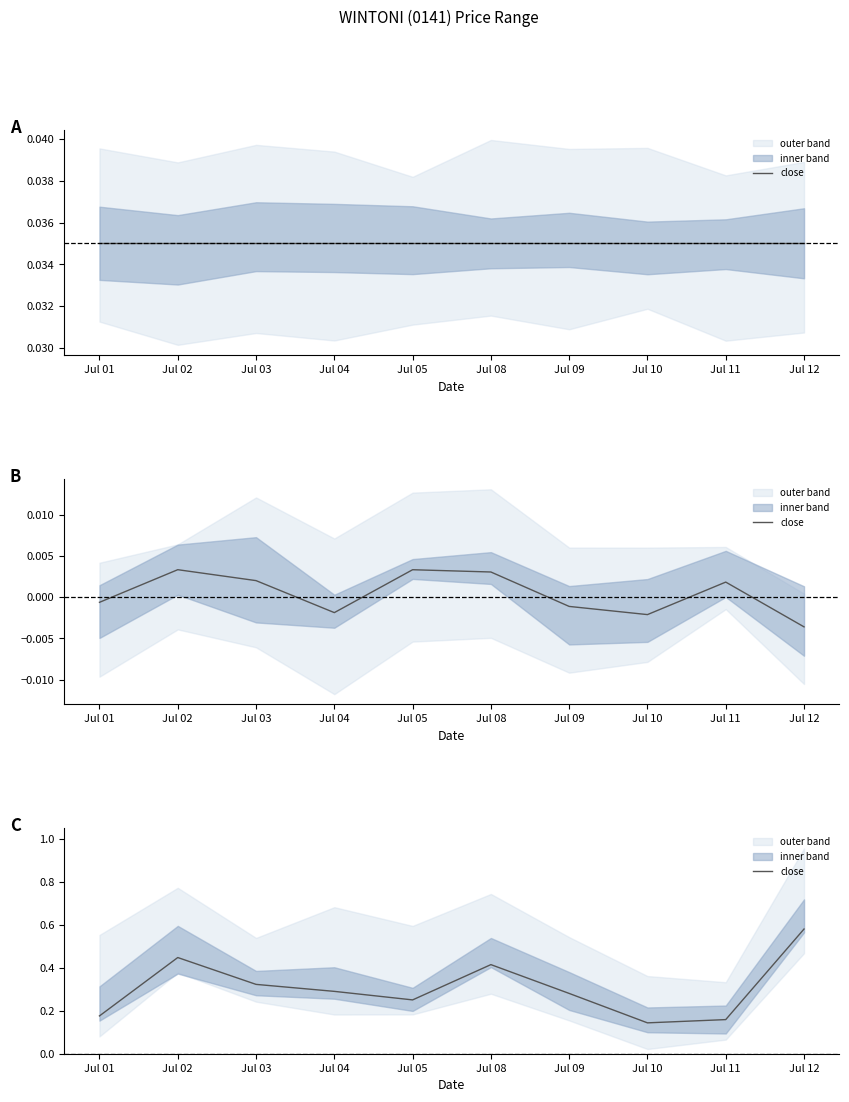

Reading left to right, what are all the values shown in this chart?

0.2	0.4	0.3	0.3	0.3	0.4	0.3	0.1	0.2	0.6